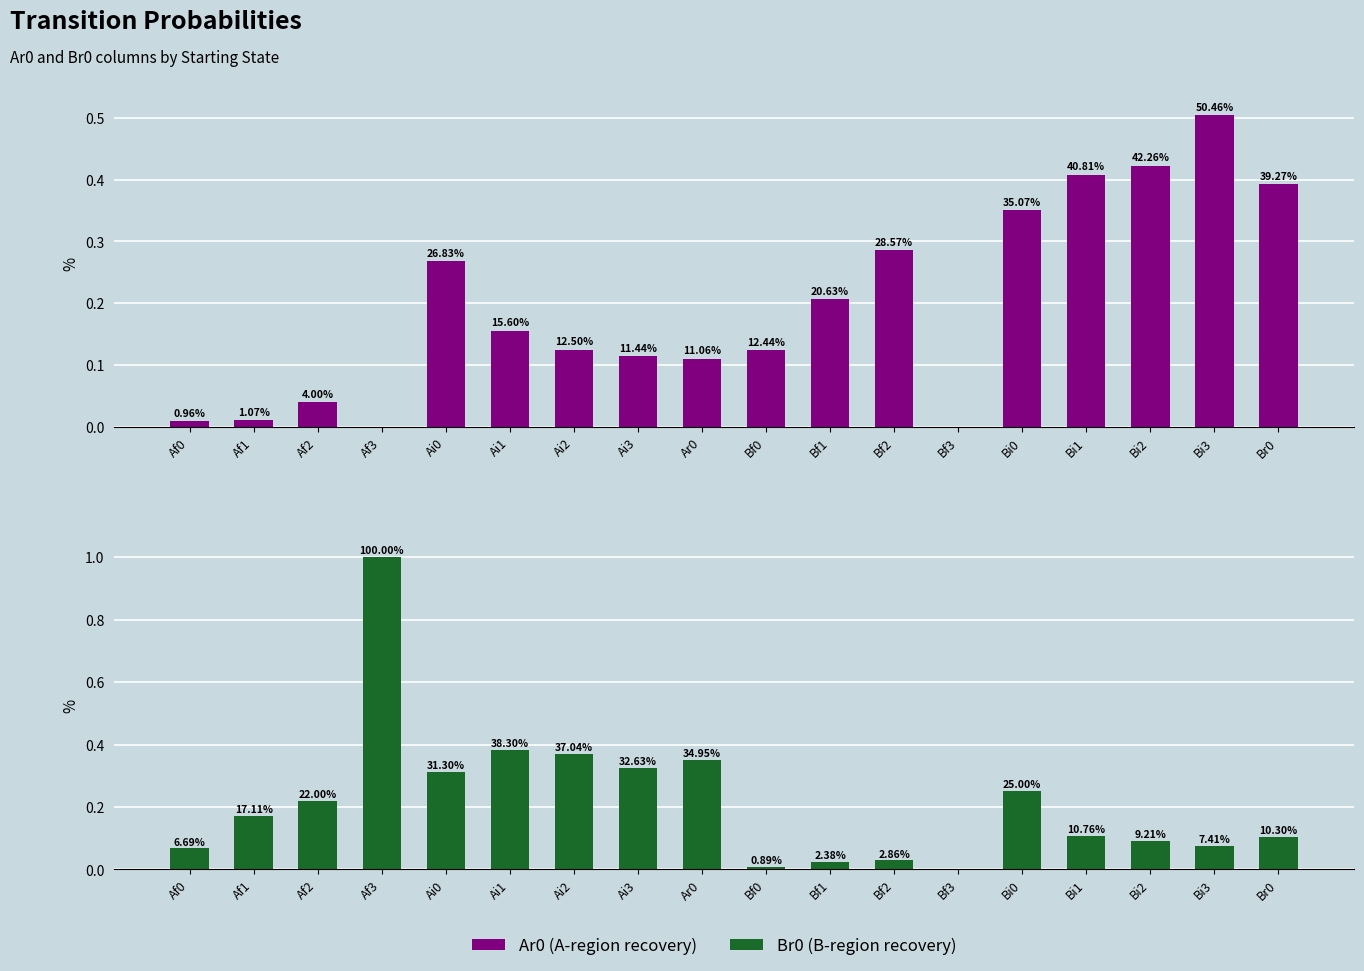

At which category is the sum across all series the highest?

Af3